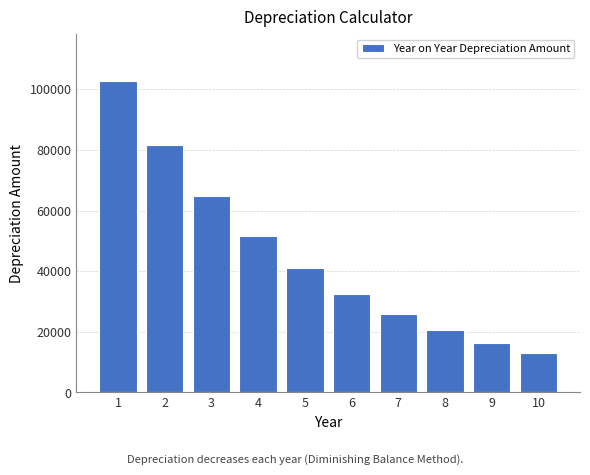

Reading left to right, what are all the values shown in this chart?

102835.9	81685.4	64885.1	51540.0	40939.7	32519.6	25831.2	20518.5	16298.4	12946.3